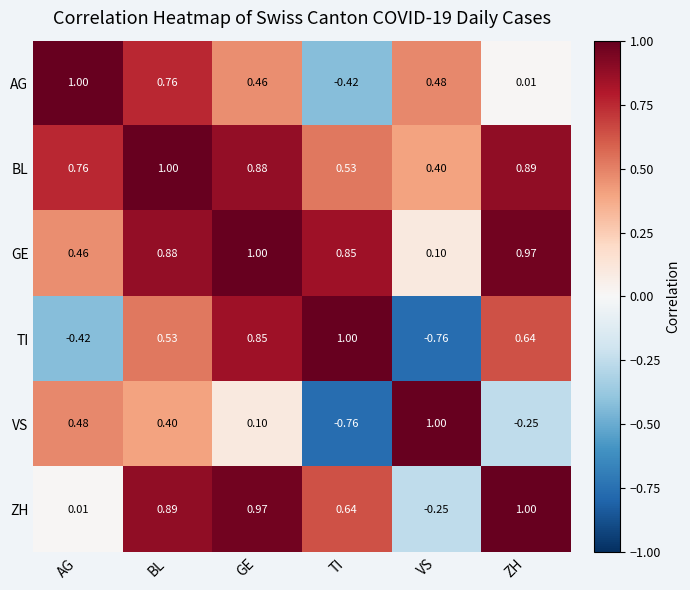

At BL, list the series in order from largest to smallest.

BL, ZH, GE, AG, TI, VS